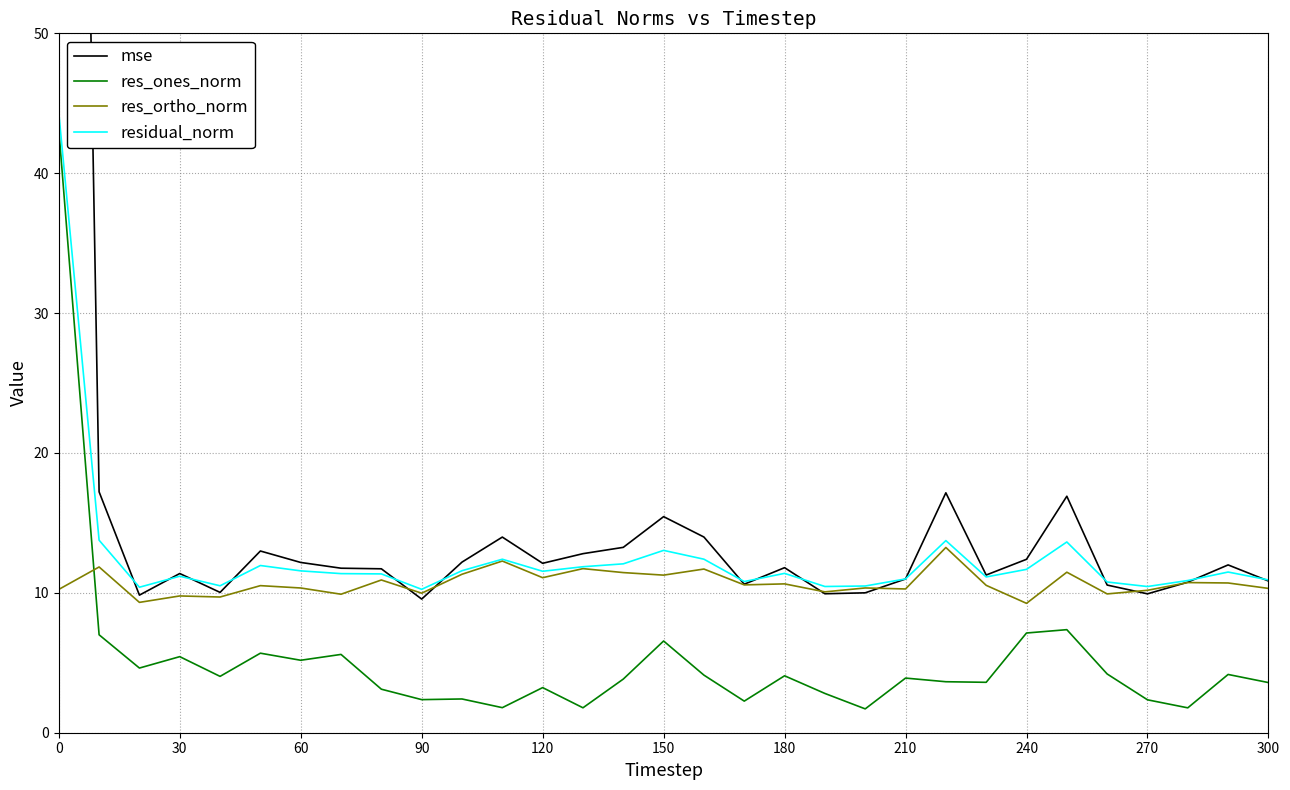

What is the highest value of the res_ortho_norm series?

13.2